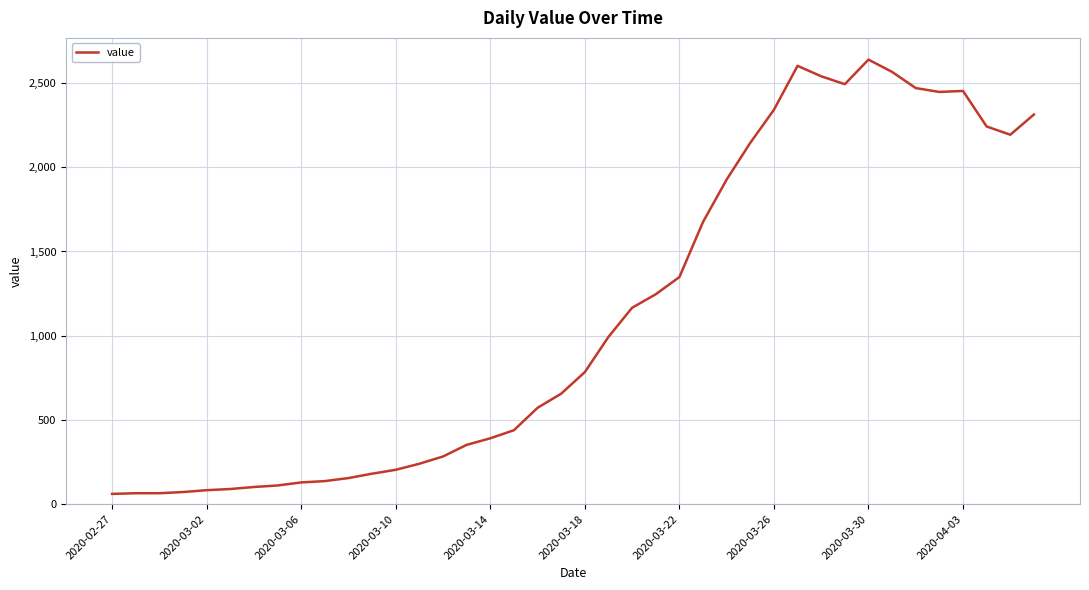

What is the average value?

1124